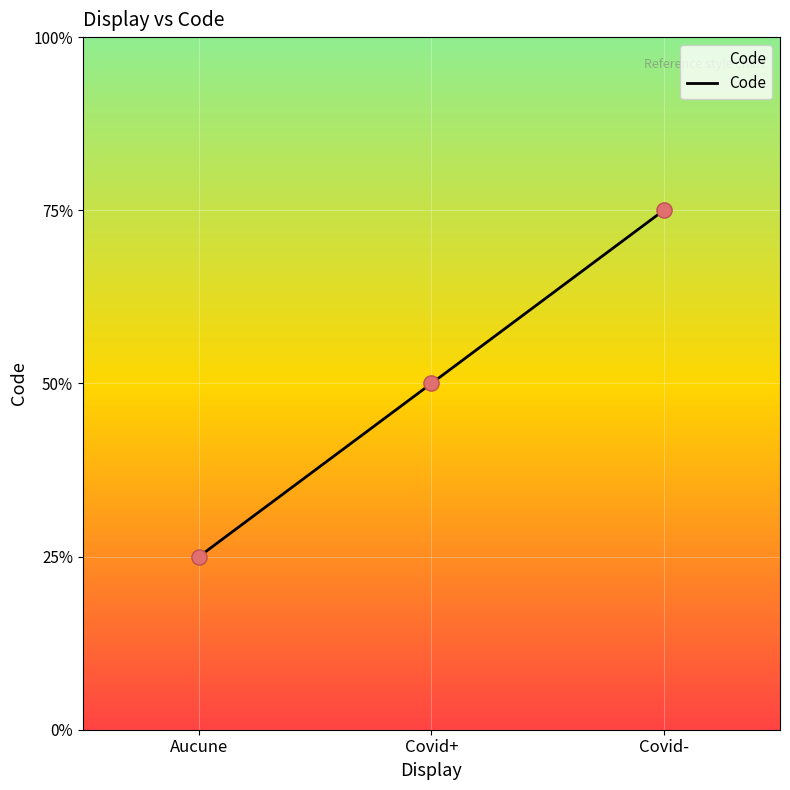

Between Covid- and Aucune, which is larger?

Covid-